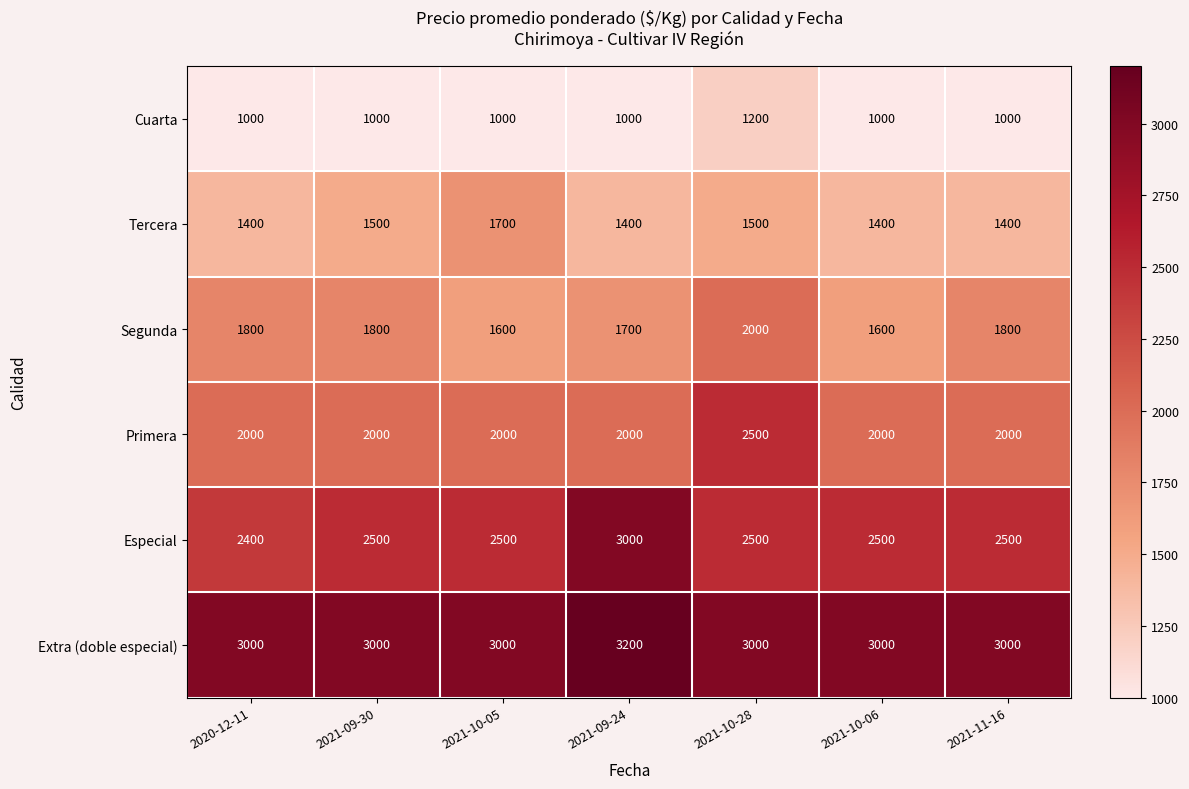

At which category is the sum across all series the highest?

2021-10-28